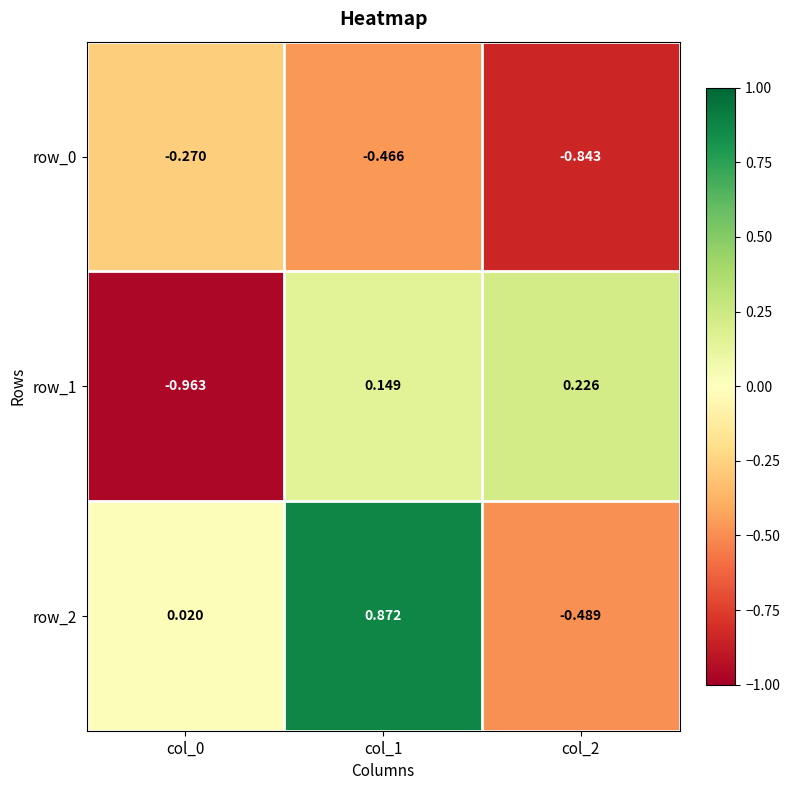

Is the value of row_2 at col_2 greater than the value of row_1 at col_1?

No